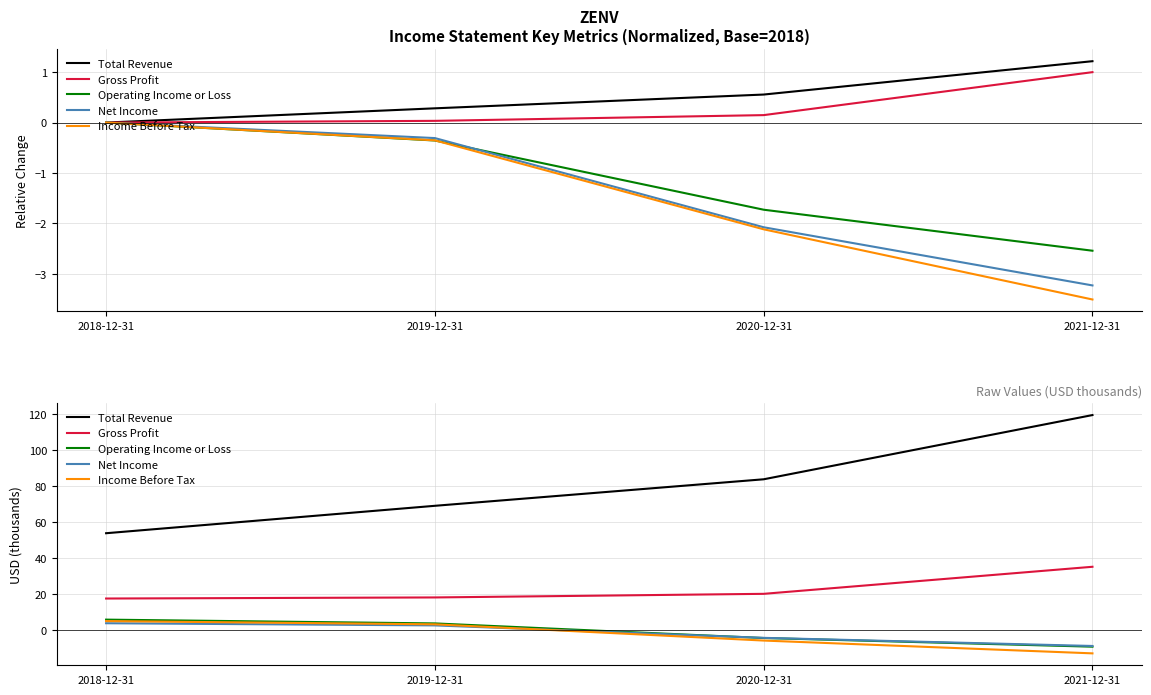

At which label does Gross Profit first exceed 20?

2020-12-31